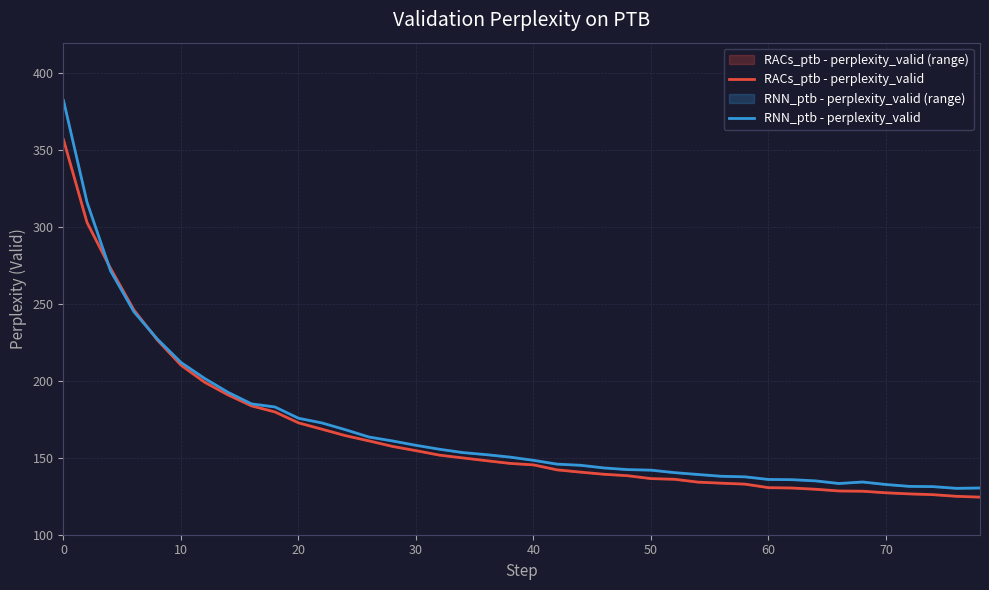

True or false: RACs_ptb - perplexity_valid has a value of 172.8 at 20.

True